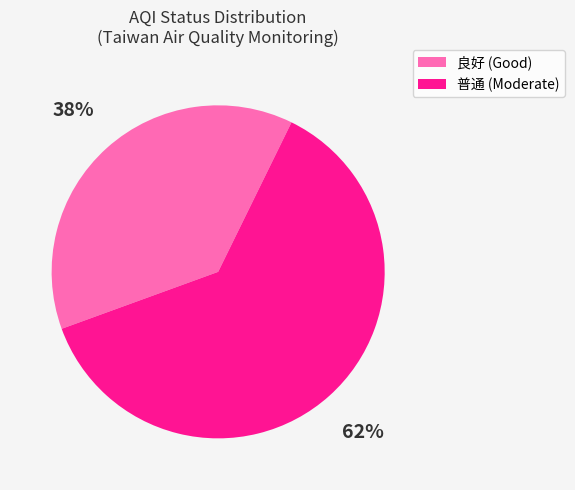

Which has a higher value, 普通 or 良好?

普通